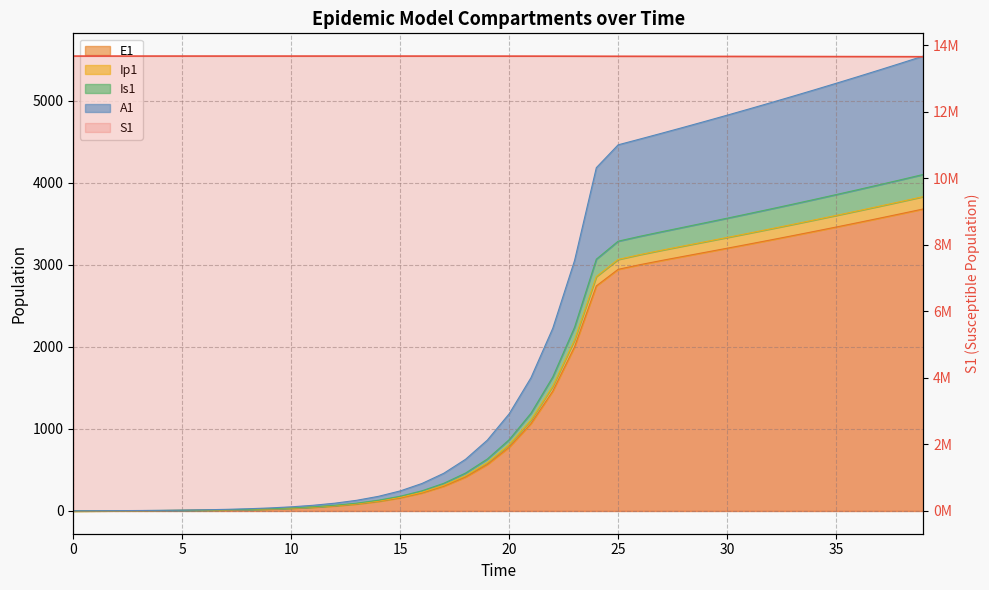

At which label is the value closest to 13668751?

29